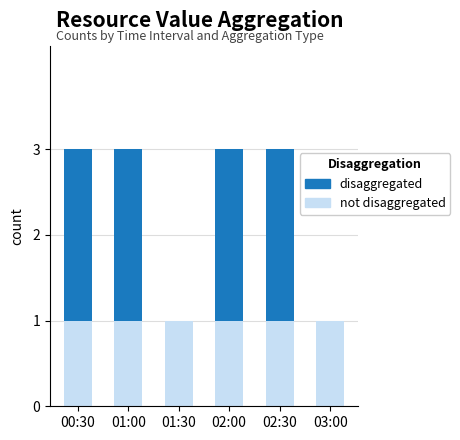

List the series in order of their overall mean, lowest first.

not disaggregated, disaggregated